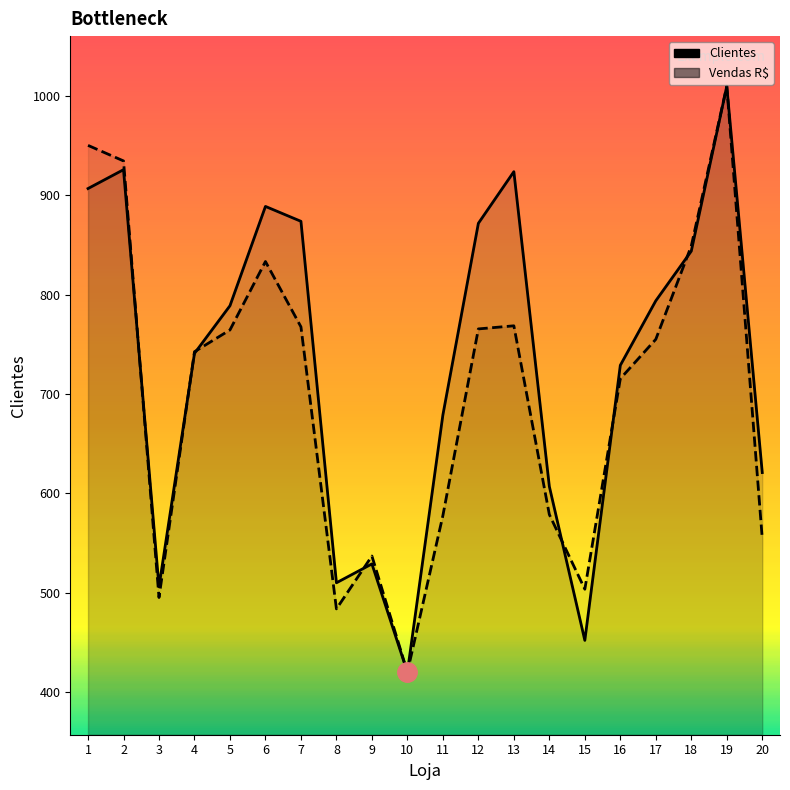

Which series has the largest total across all categories?

Clientes